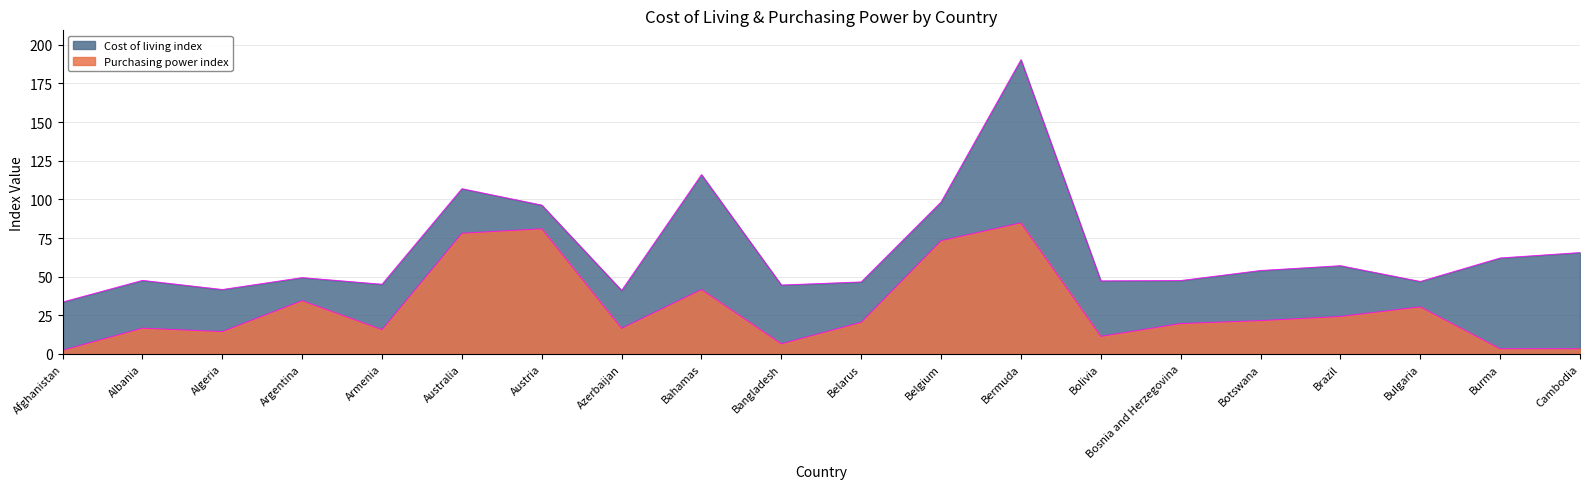

In Cost of living index, how many points are higher than both neighbors (excluding endpoints)?

6